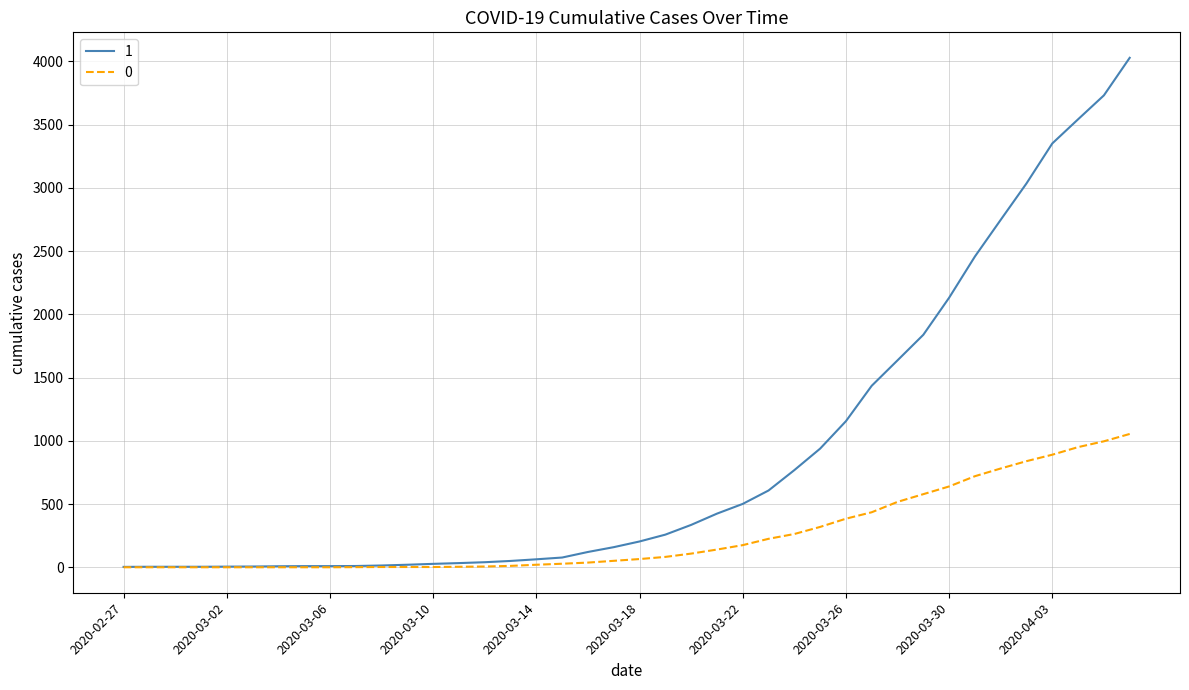

What is the maximum value shown in the chart?

4028